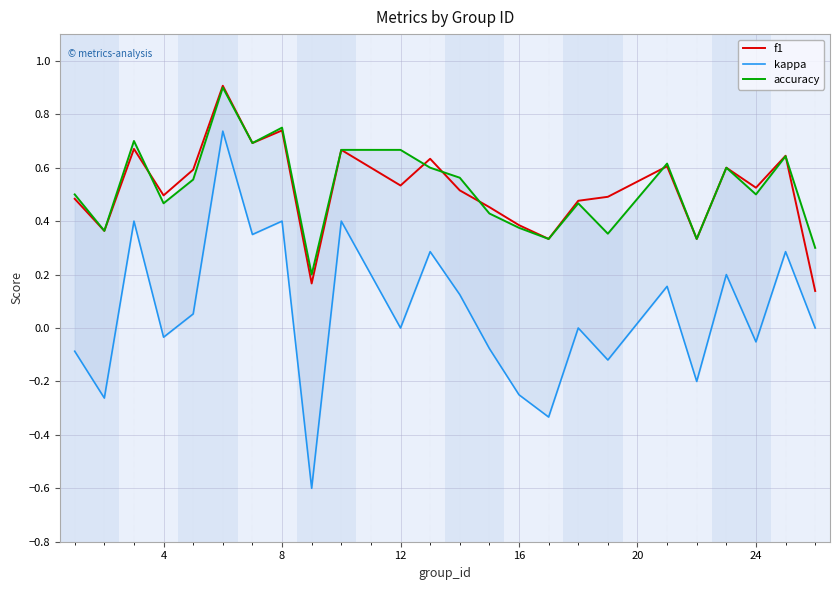

What is the maximum value for accuracy?

0.9